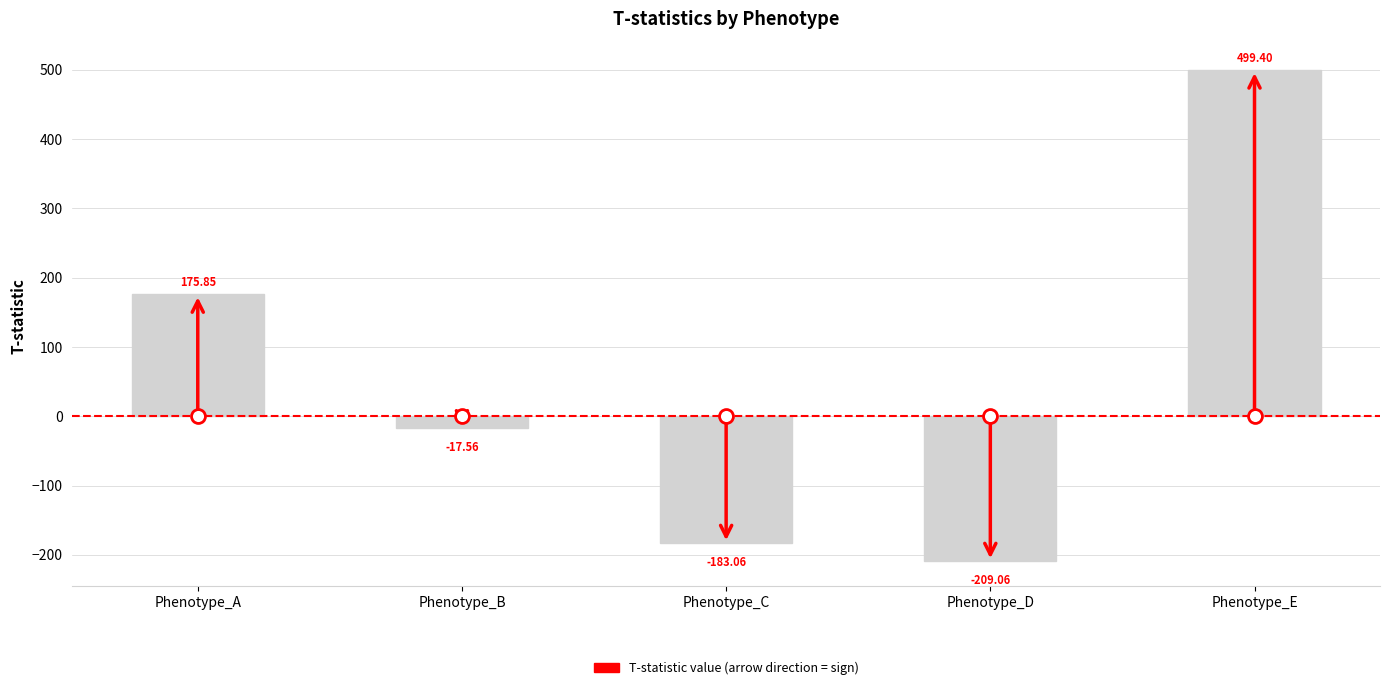

At which category does the chart reach its minimum across all series?

Phenotype_D